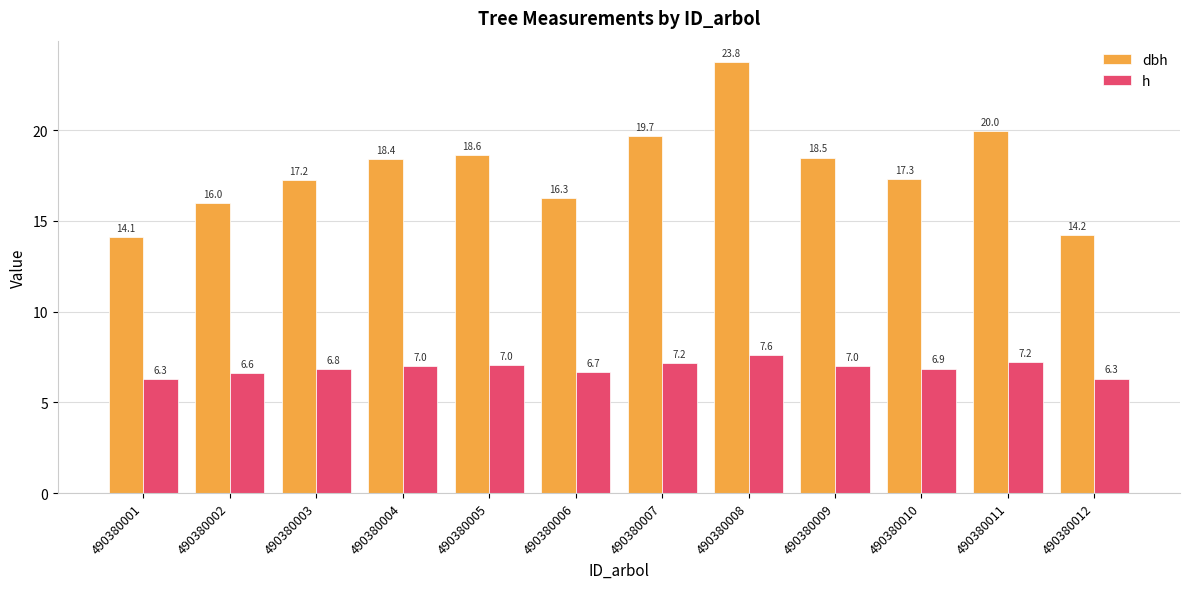

What is the highest value of the dbh series?

23.8